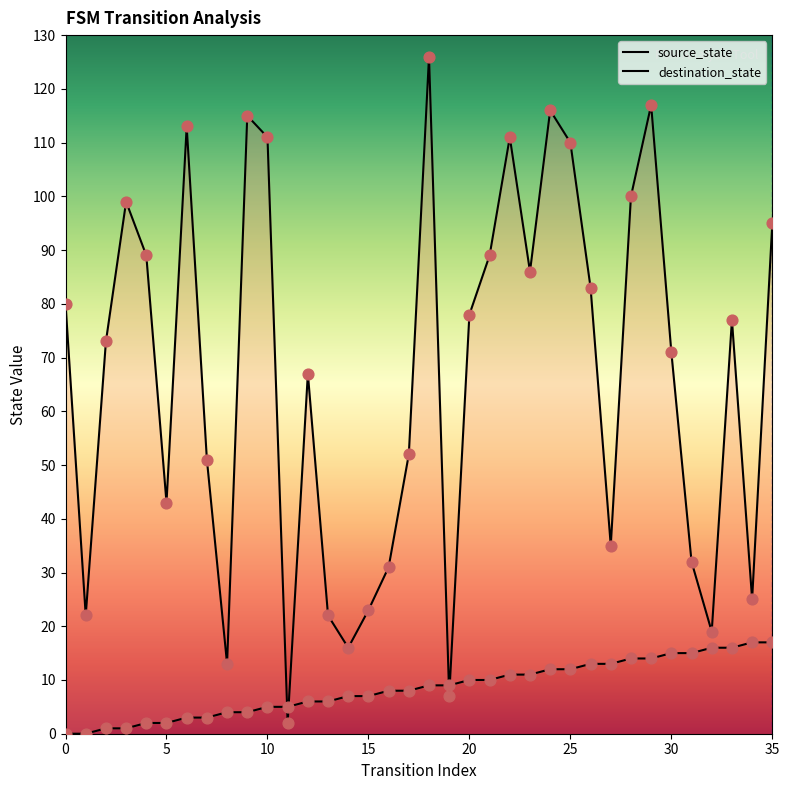

At how many categories does at least one series exceed 45?

23